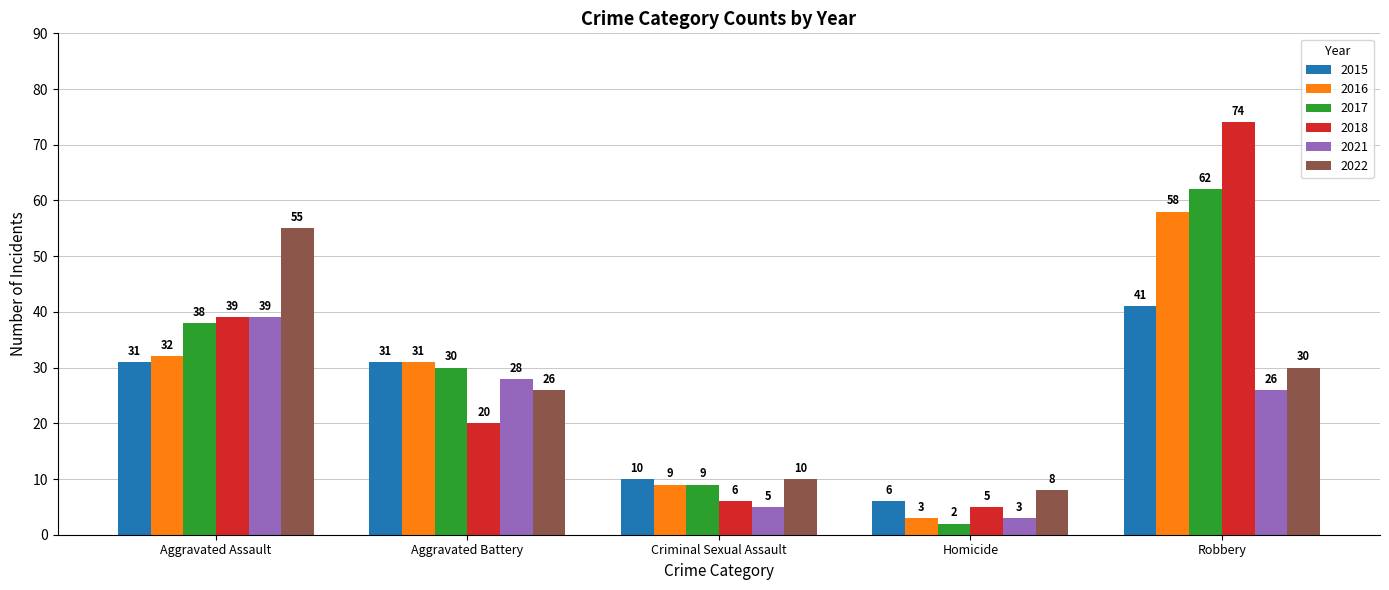

How many bars are there in total?

30